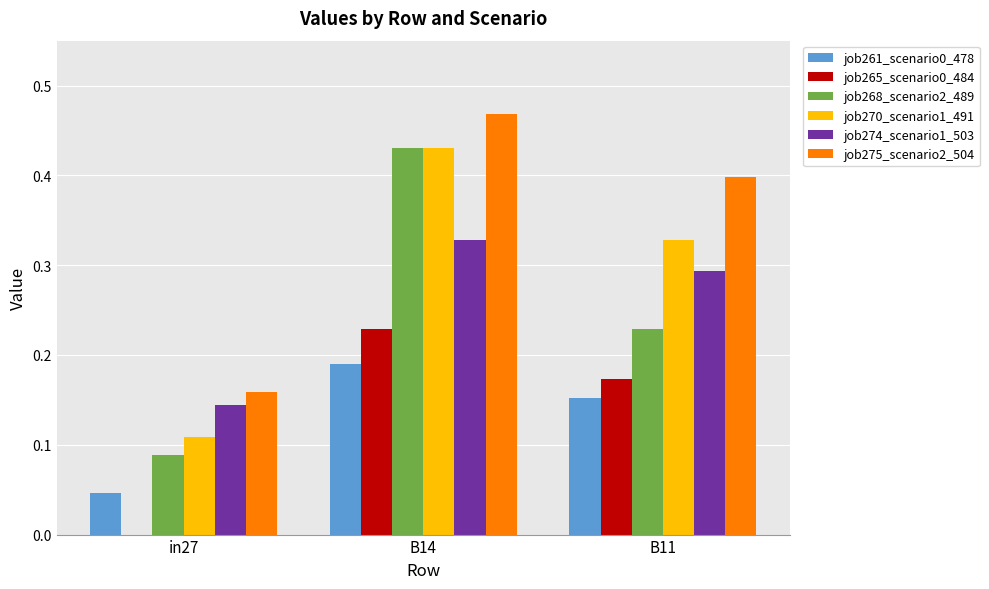

At which label does job268_scenario2_489 reach its peak?

B14